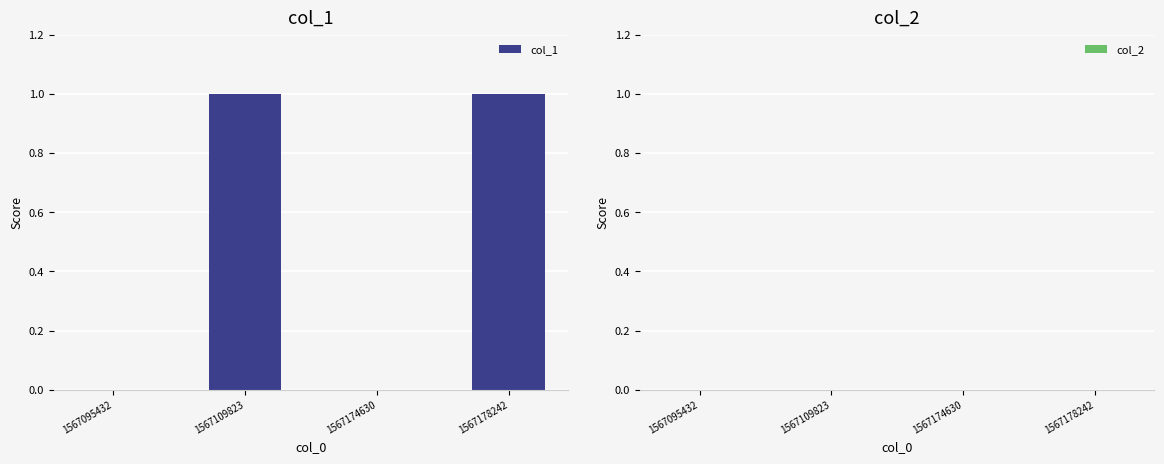

What is the change in value from 1567095432 to 1567109823?

+1